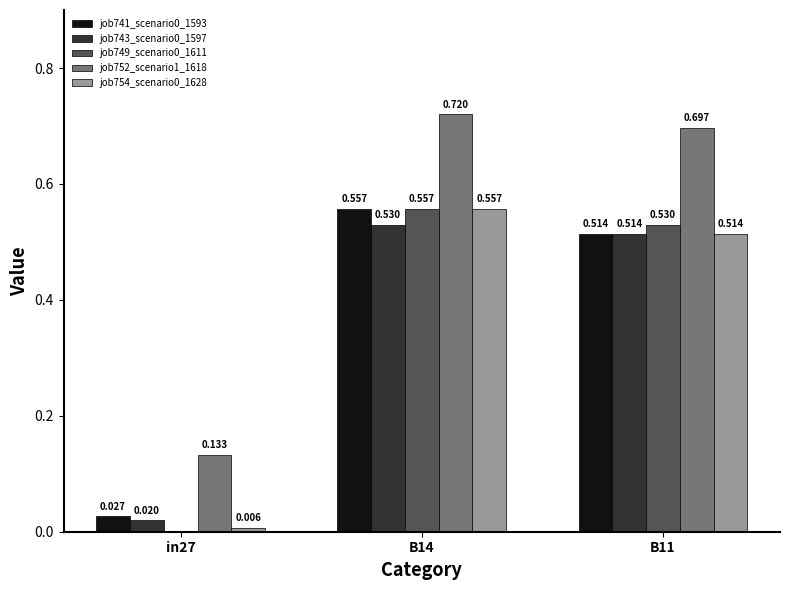

What is the spread (max minus min) of values at B14?

0.2